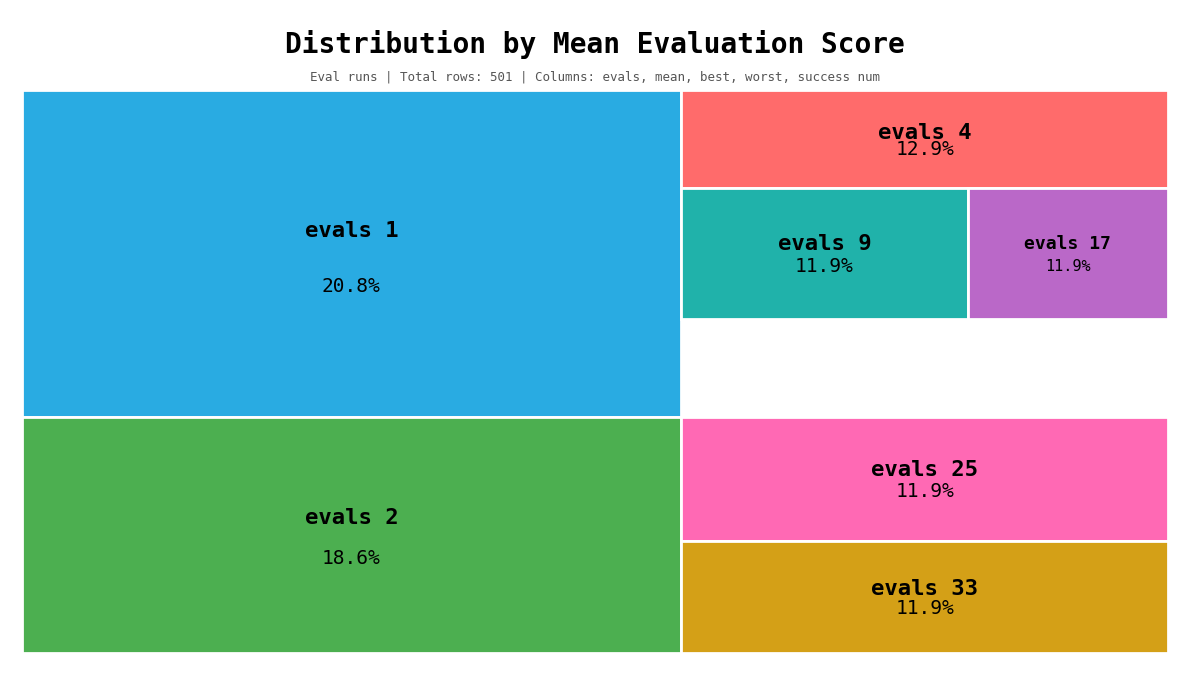

Is there any slice that represents more than half of the pie?

No